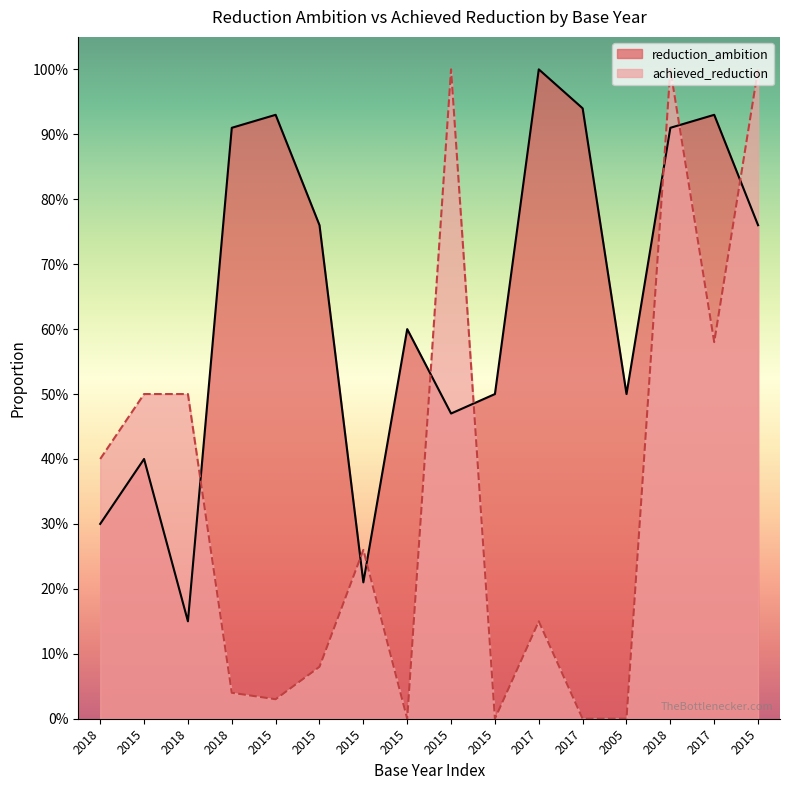

List the series in order of their peak value, lowest first.

reduction_ambition, achieved_reduction